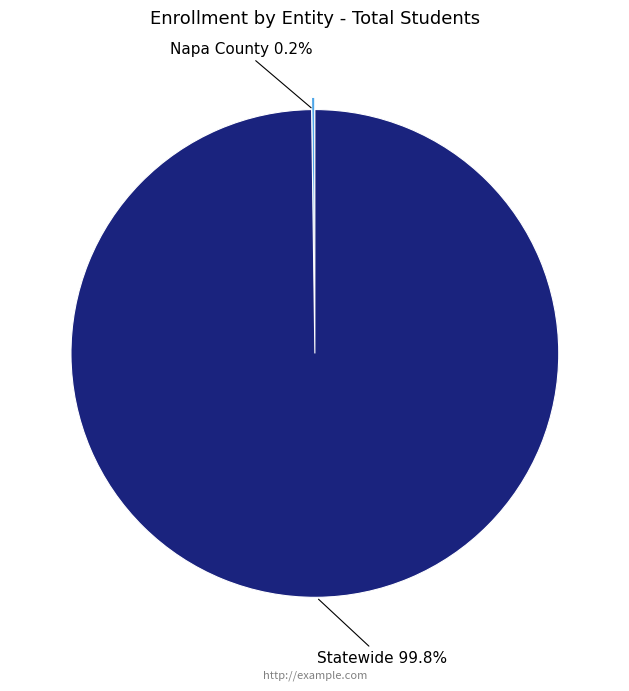

Is there a majority slice in this chart?

Yes